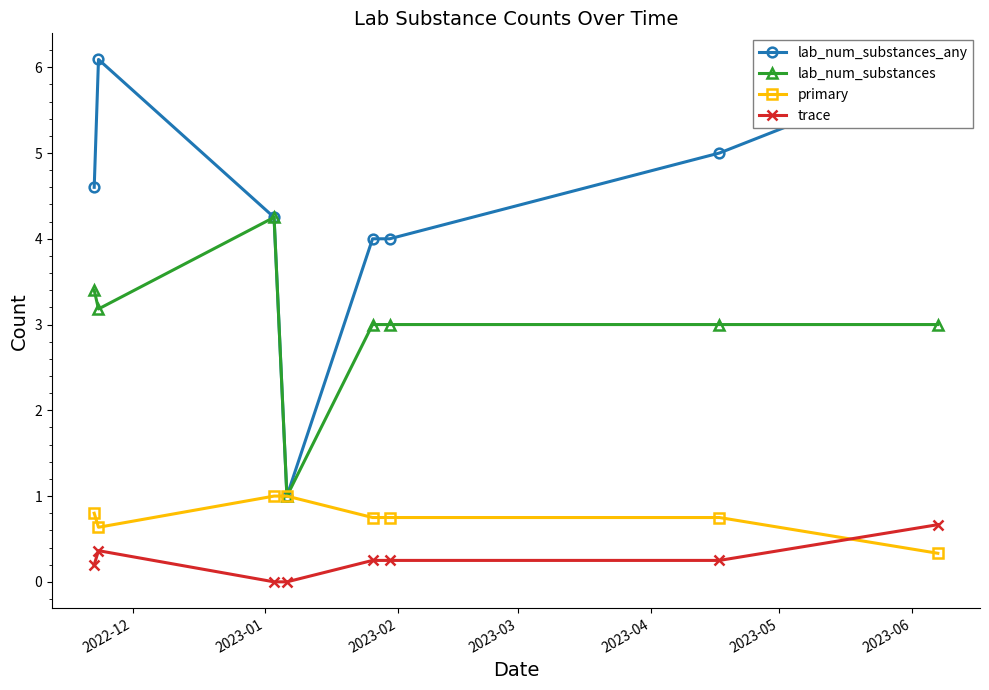

What is the value of the primary point at the 7th from the left?

0.8